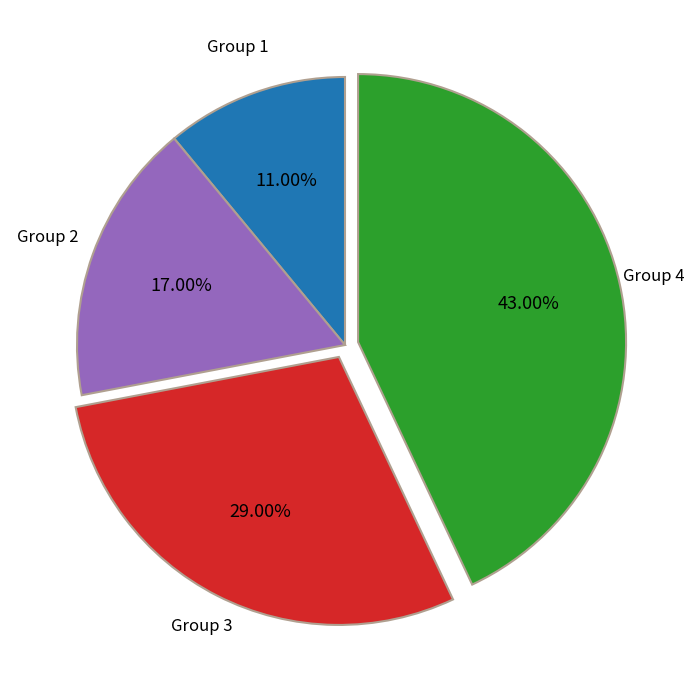

What is the largest slice in the pie chart?

Group 4